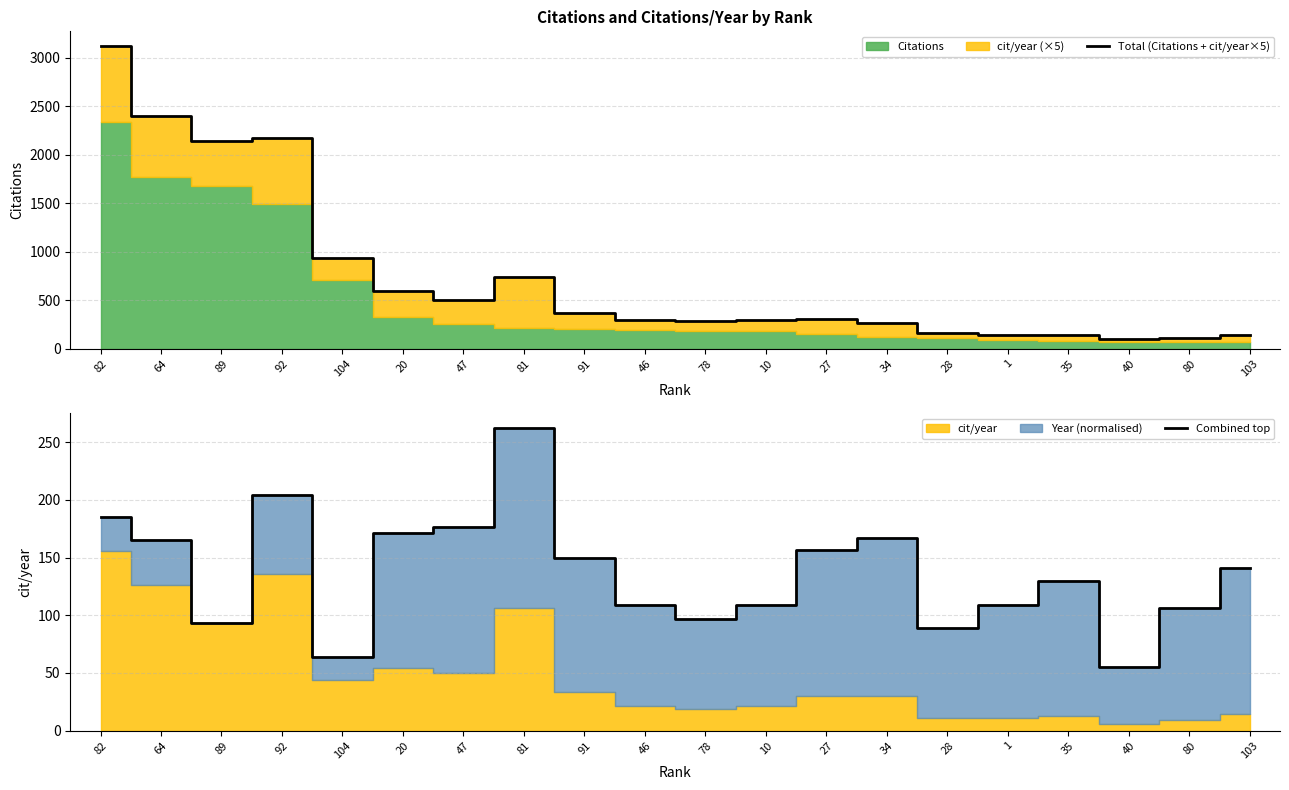

Between 89 and 10, which series saw the biggest shift?

Total (Citations + cit/year×5)